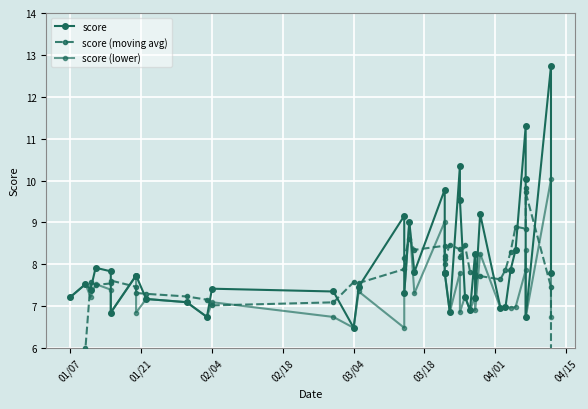

What is the sum of all score (moving avg) values?

310.6